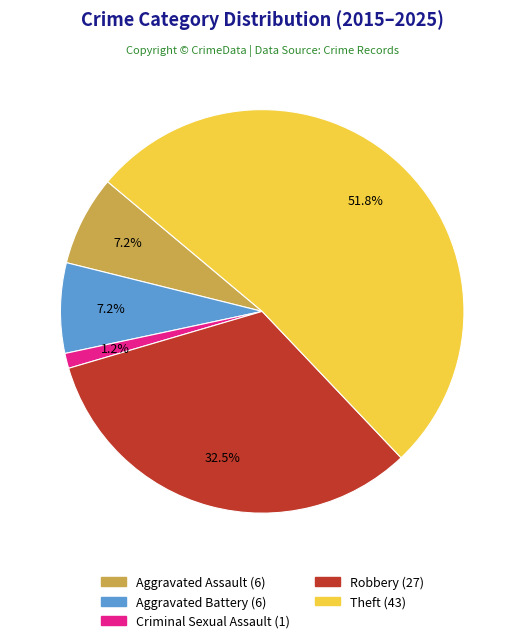

To the nearest percent, what is the combined percentage of Aggravated Battery and Robbery?

40%